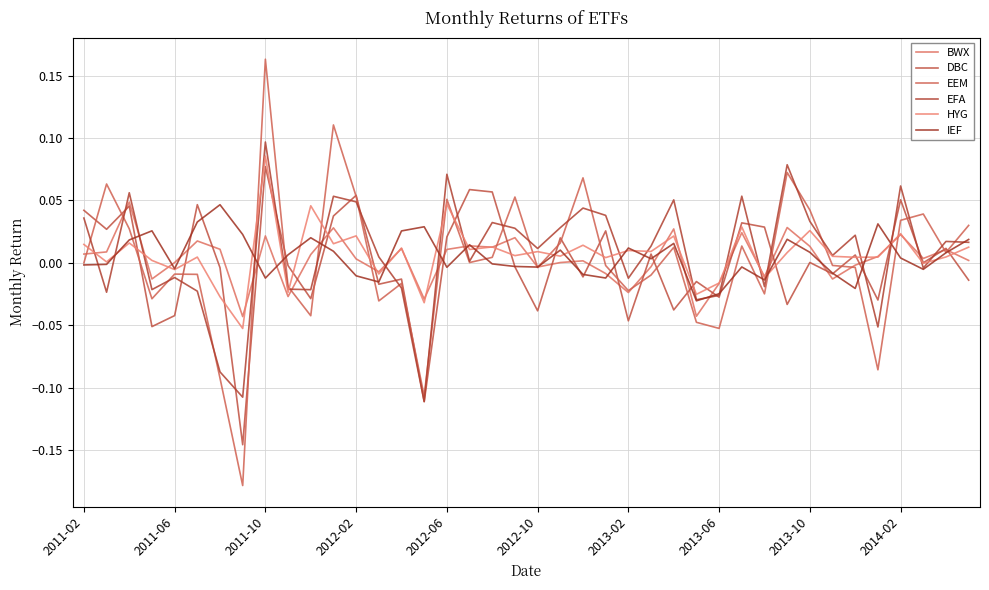

Count the number of categories in the chart.

40